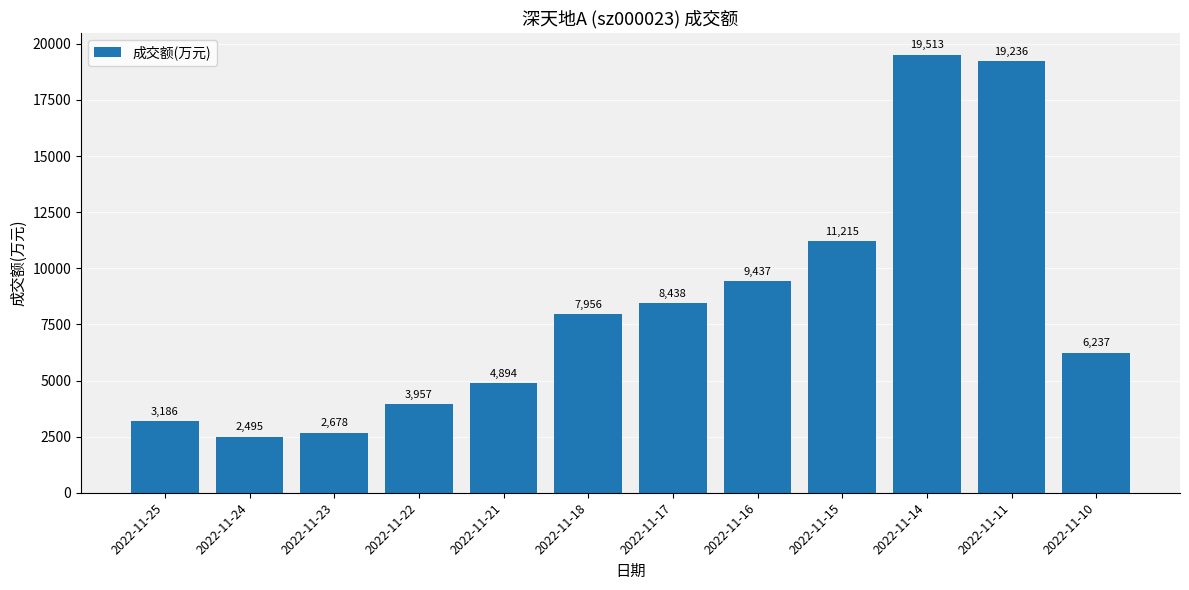

List the labels in order of value, largest first.

2022-11-14, 2022-11-11, 2022-11-15, 2022-11-16, 2022-11-17, 2022-11-18, 2022-11-10, 2022-11-21, 2022-11-22, 2022-11-25, 2022-11-23, 2022-11-24